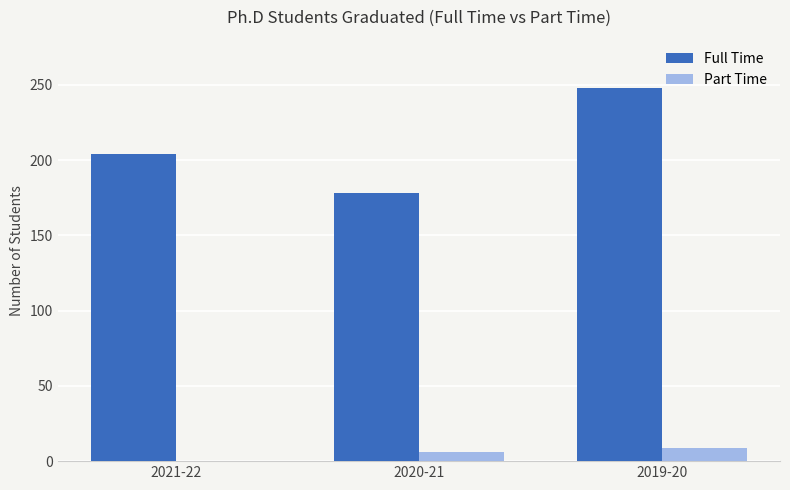

Reading left to right, transcribe all the data shown in this chart.

Full Time: 204	178	248
Part Time: 0	6	9